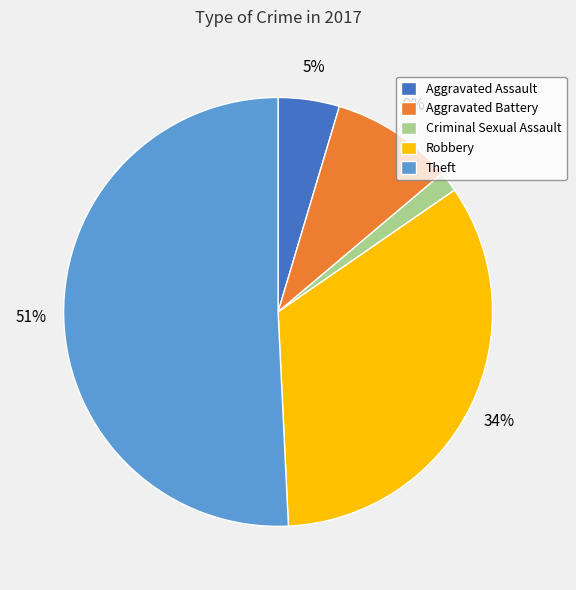

How many slices are in this pie chart?

5